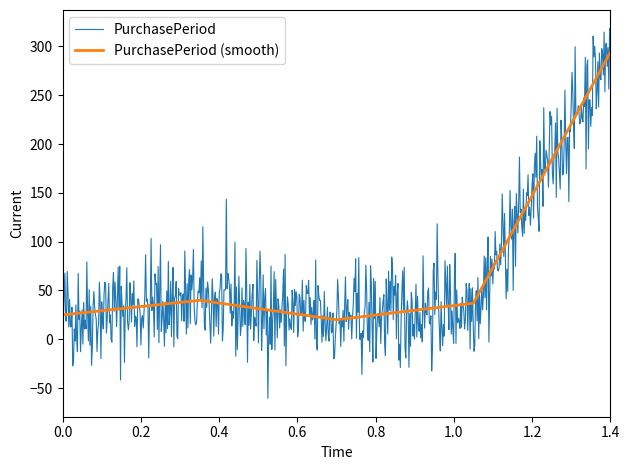

What is the minimum value for PurchasePeriod (smooth)?

20.0